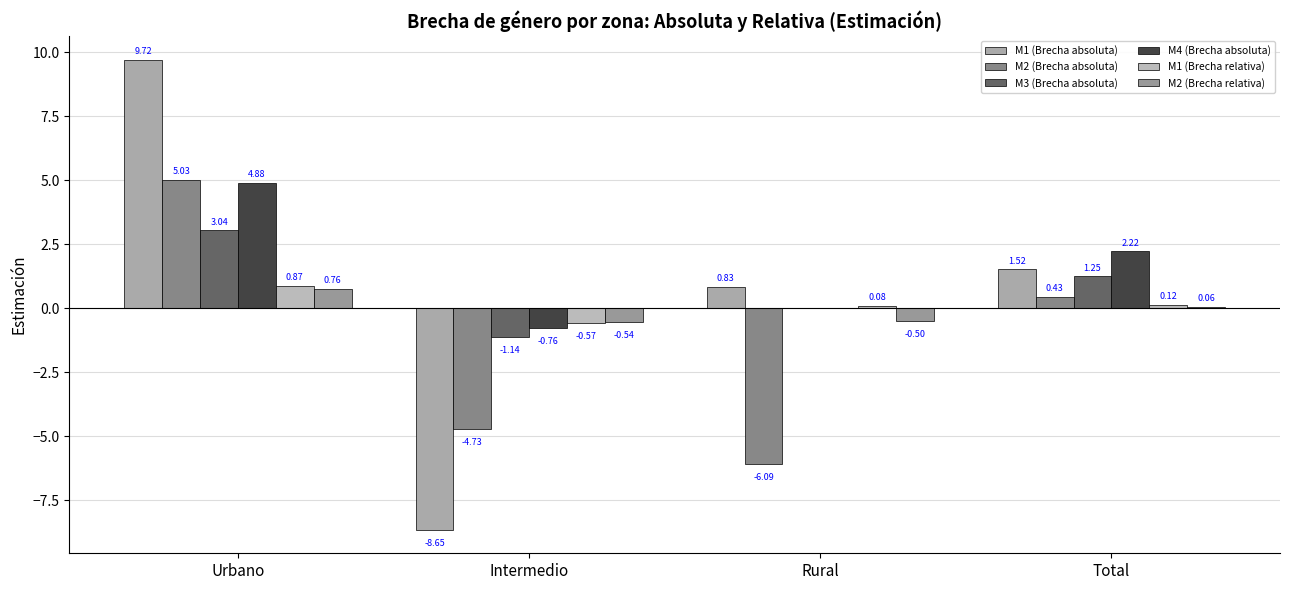

What is the difference between the M1 (Brecha absoluta) values at Total and Urbano?

8.2